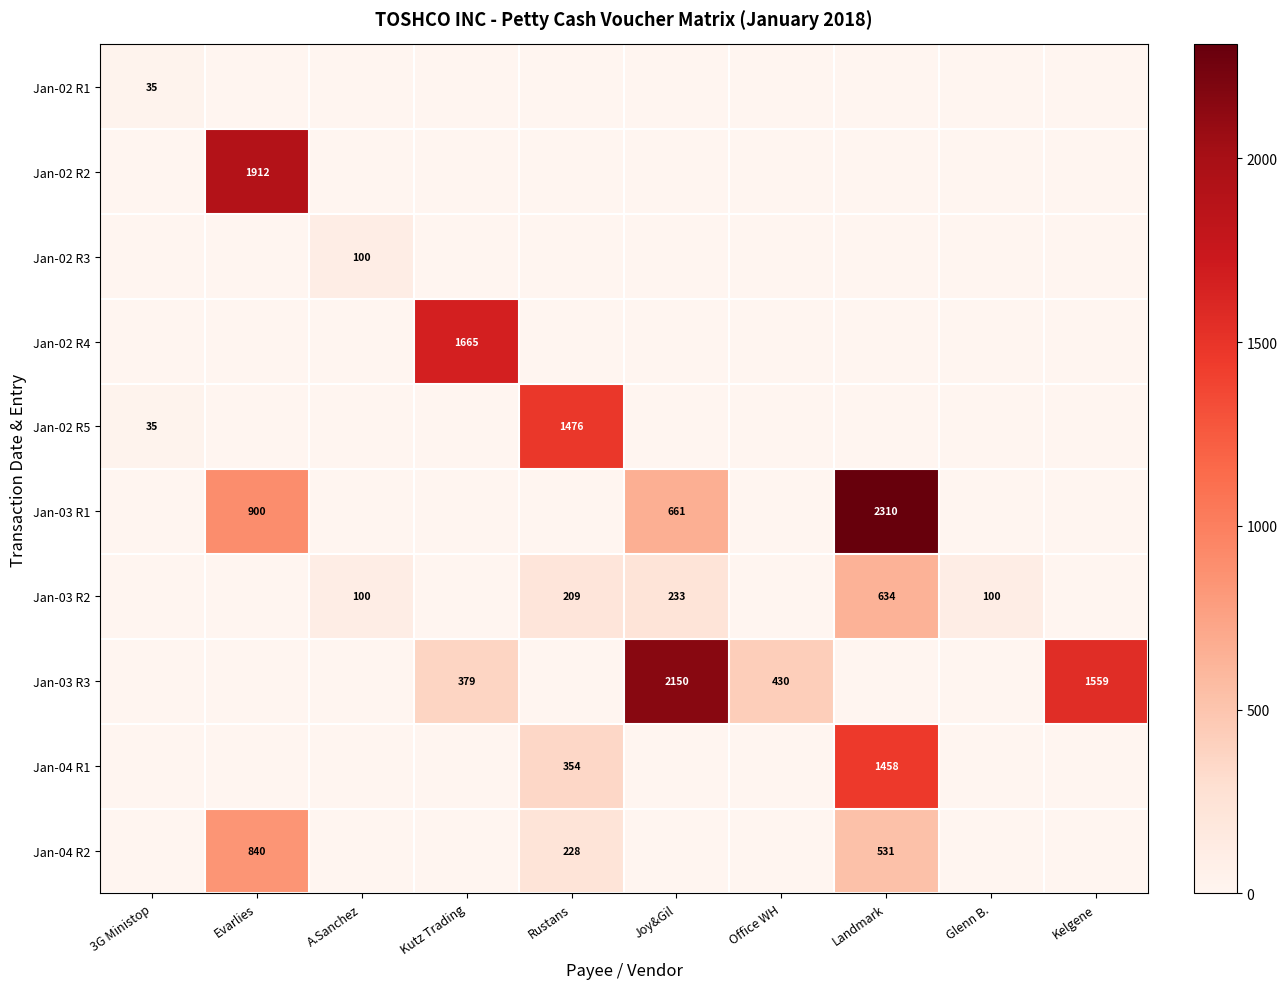

The Jan-04 R1 series shows 99 at Rustans. True or false?

False